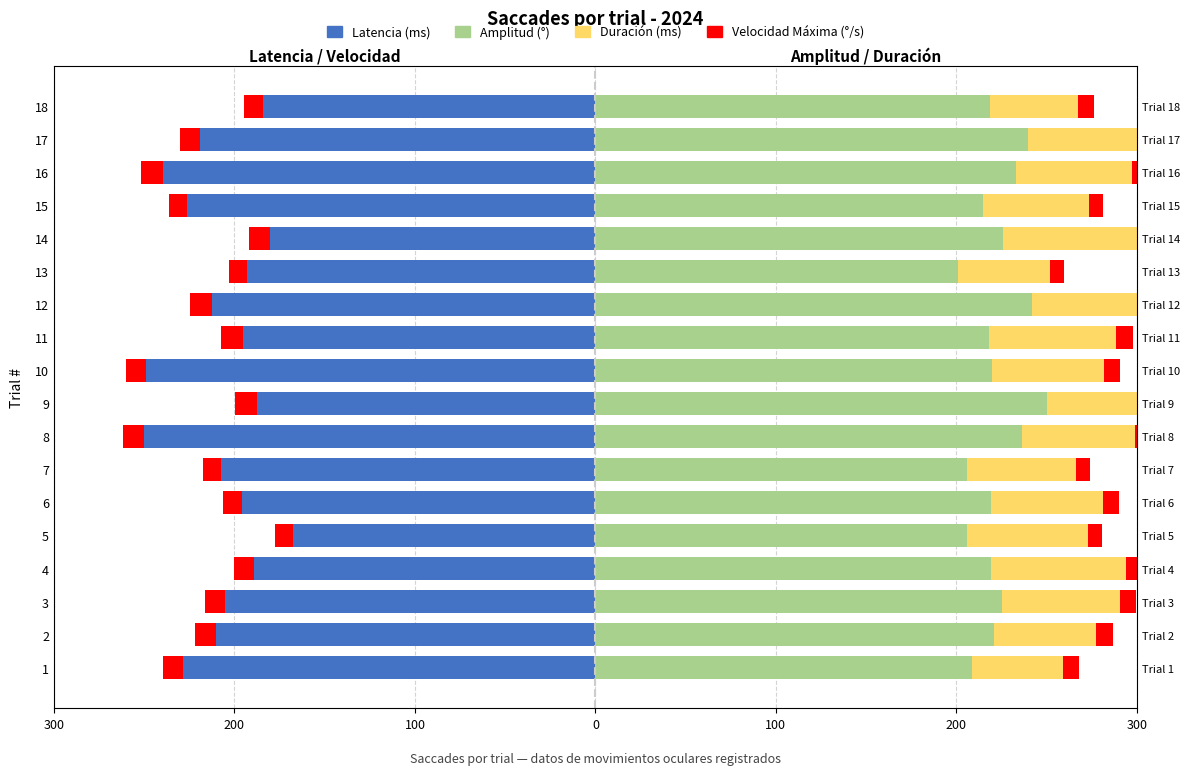

How many bars are there in total?

72